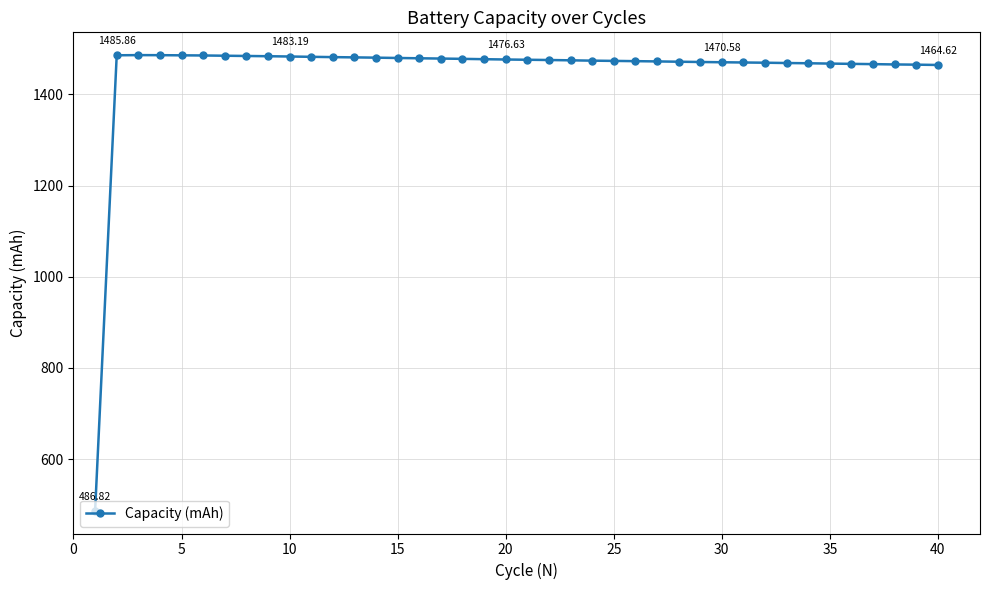

How many lines are shown in the chart?

1